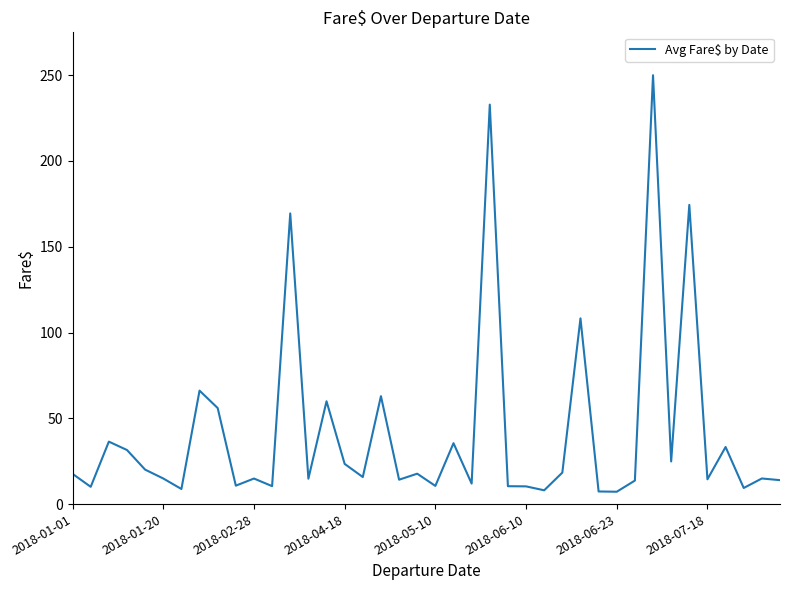

What is the minimum value shown in the chart?

7.2